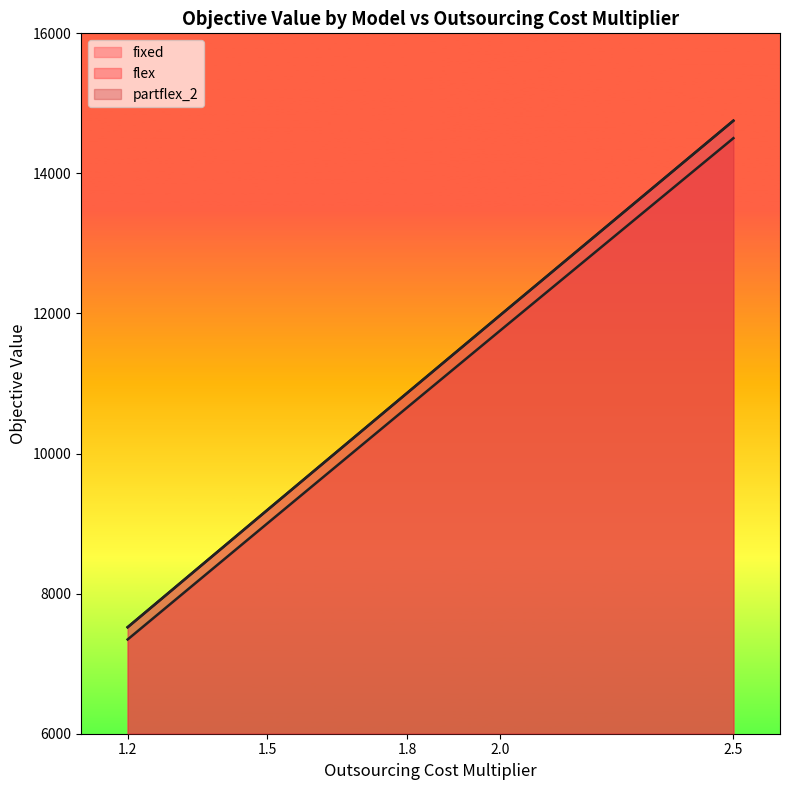

What is the difference between the fixed values at 1.2 and 2.5?

7232.5